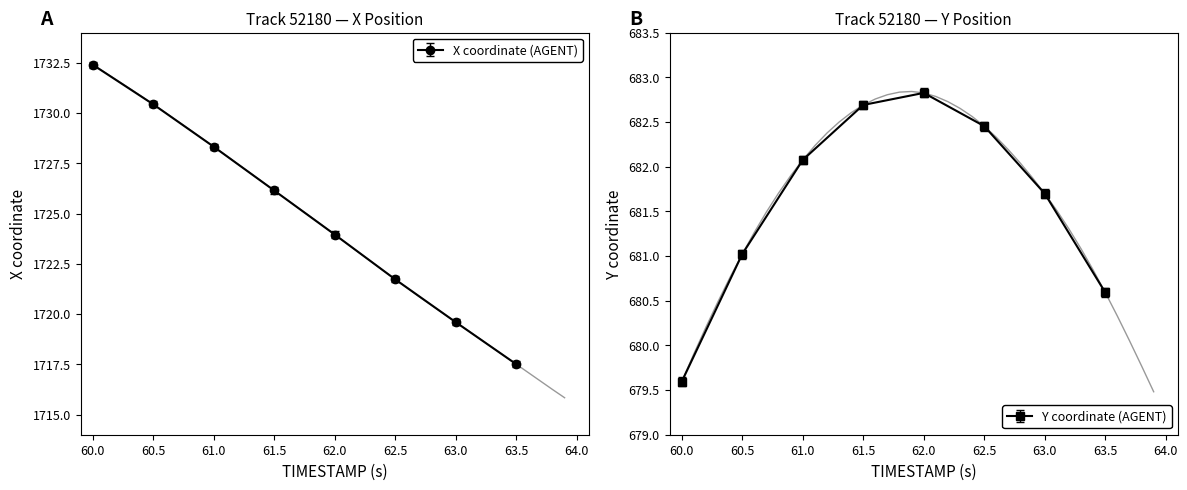

Is it true that Y coordinate (AGENT) equals 450.6 at 60.0?

False